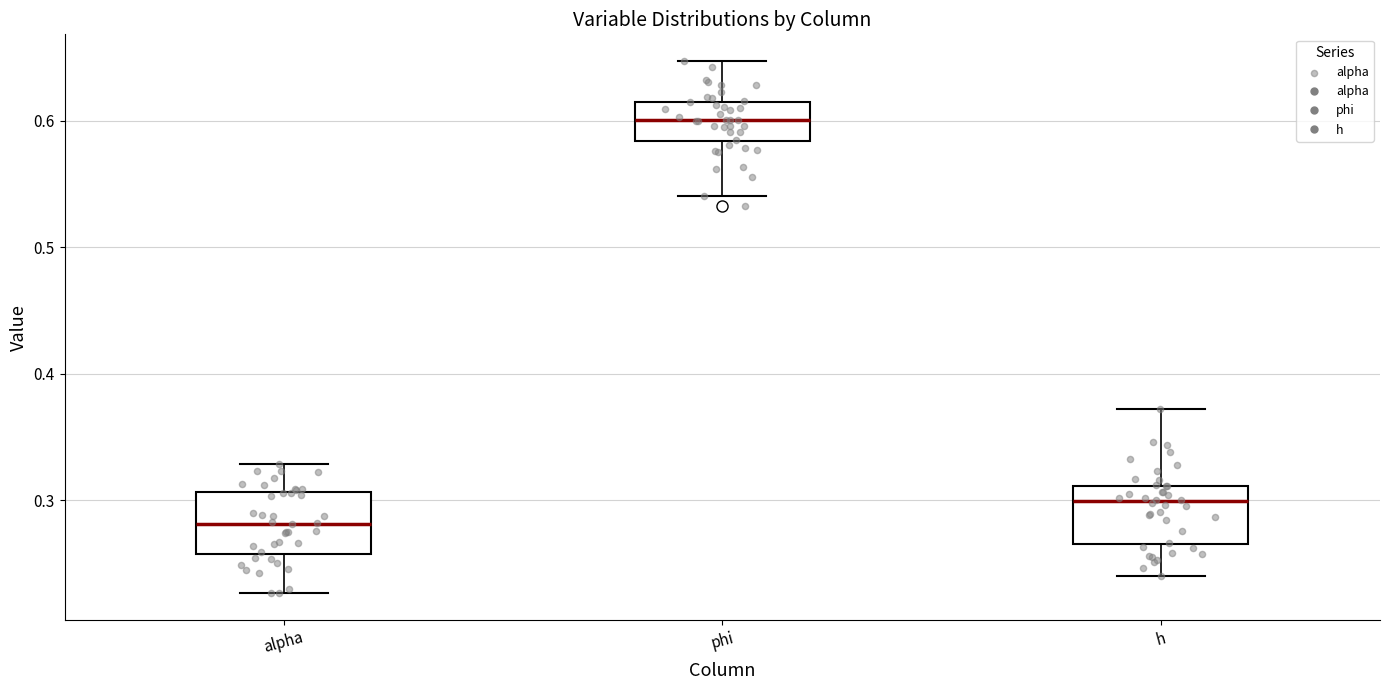

Reading left to right, read every box against the y-axis: the position of its median line, the range the box covers, and the ends of its whiskers. The values are not printed on the chart, so give them approximately, as read against the axis.

alpha: median 0.28, box 0.26 to 0.31, whiskers 0.23 to 0.33
phi: median 0.60, box 0.58 to 0.61, whiskers 0.54 to 0.65
h: median 0.30, box 0.27 to 0.31, whiskers 0.24 to 0.37